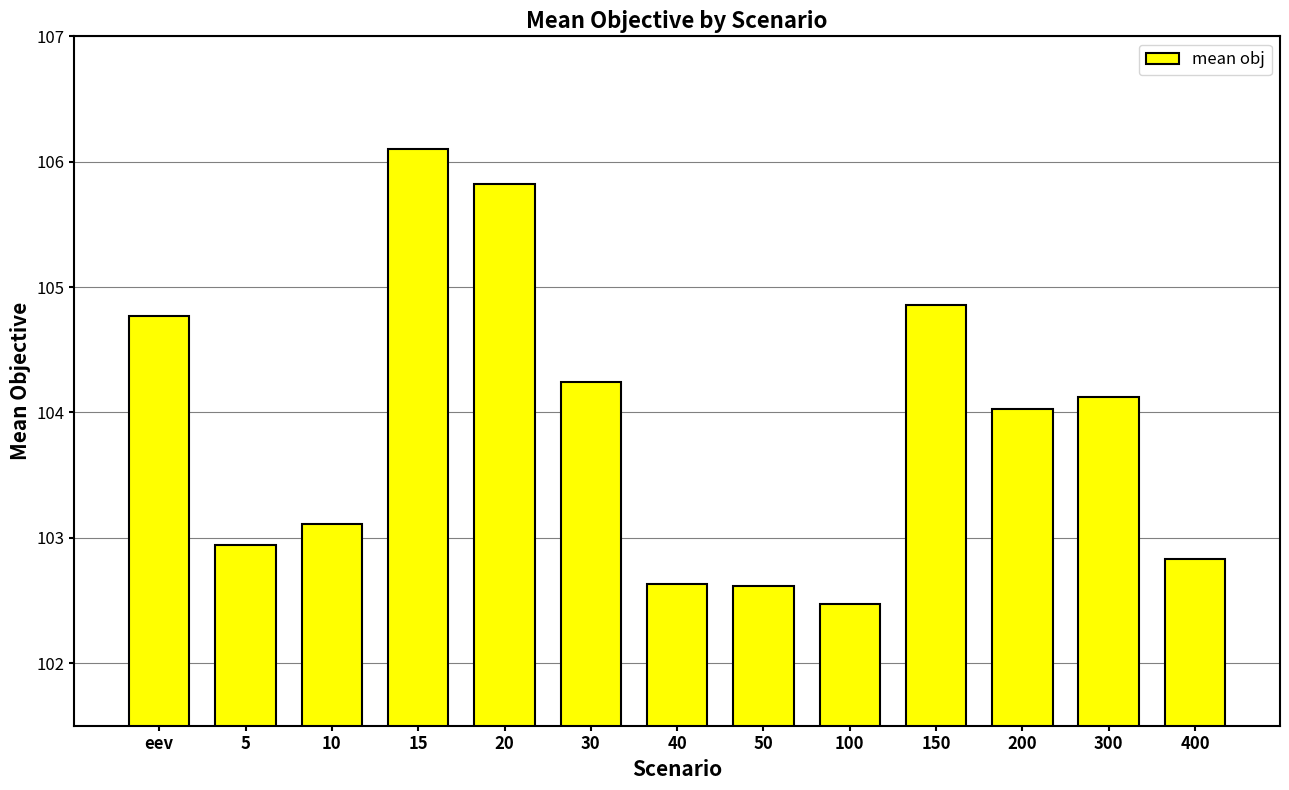

Reading right to left, what are all the values shown in this chart?

400=102.8	300=104.1	200=104.0	150=104.9	100=102.5	50=102.6	40=102.6	30=104.2	20=105.8	15=106.1	10=103.1	5=102.9	eev=104.8